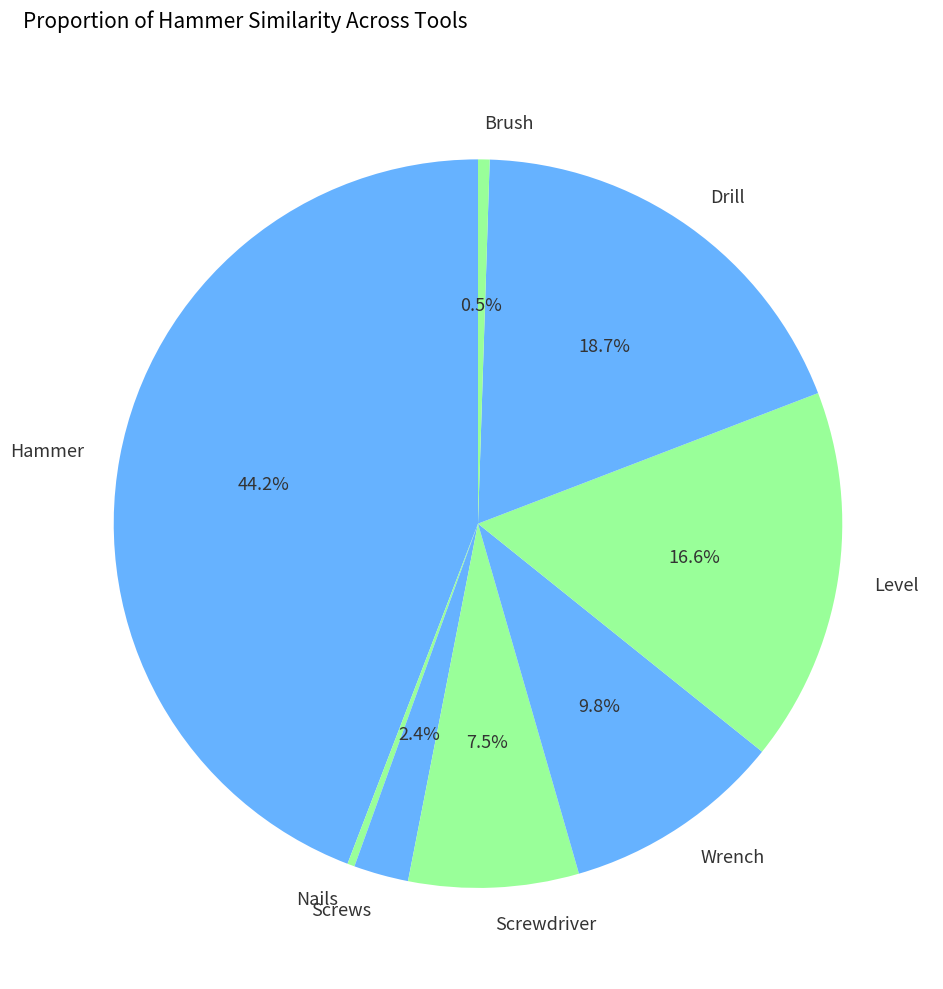

To the nearest percent, what is the difference between the Wrench and Screws slice percentages?

7%